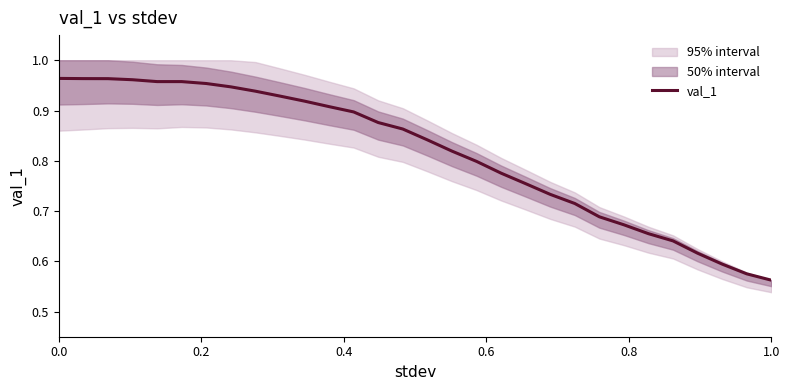

How many lines are shown in the chart?

1